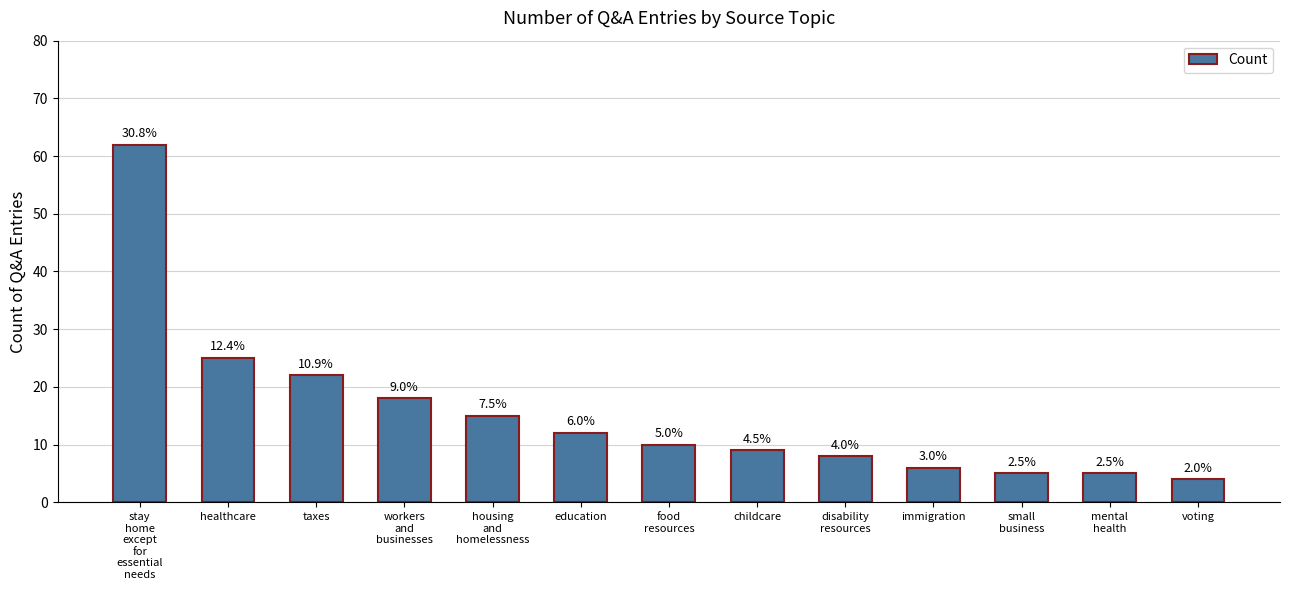

The chart shows a value of 16 at food
resources. True or false?

False